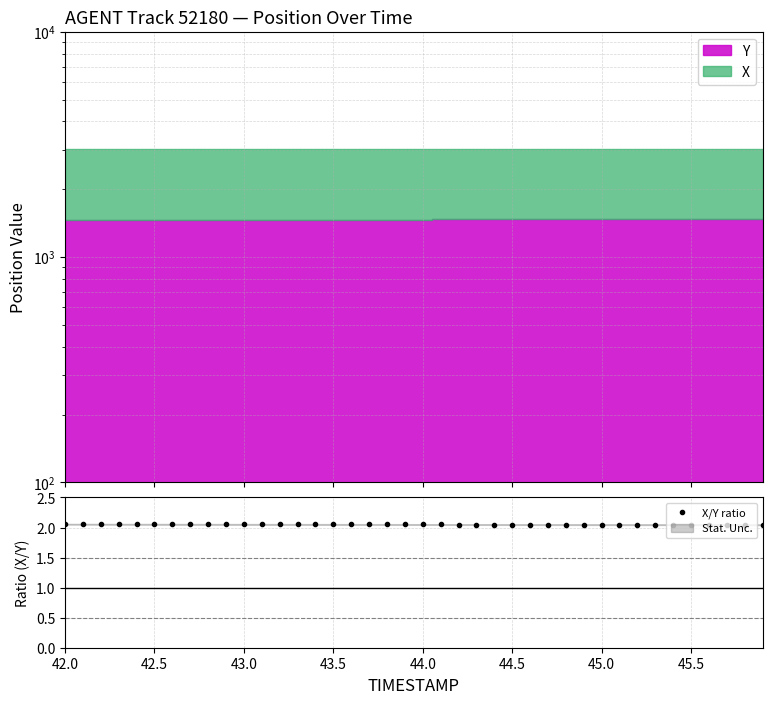

How many lines are shown in the chart?

1